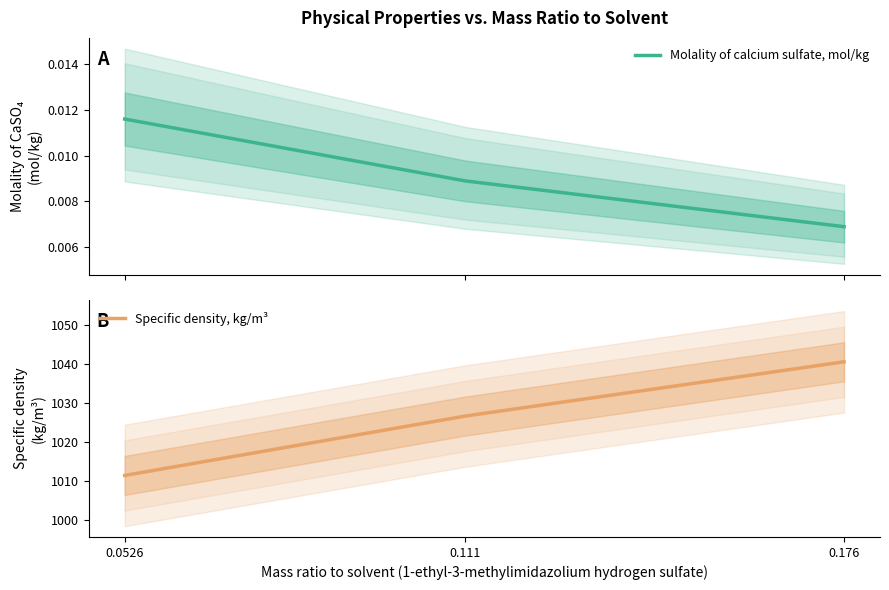

At how many categories does at least one series exceed 765?

3